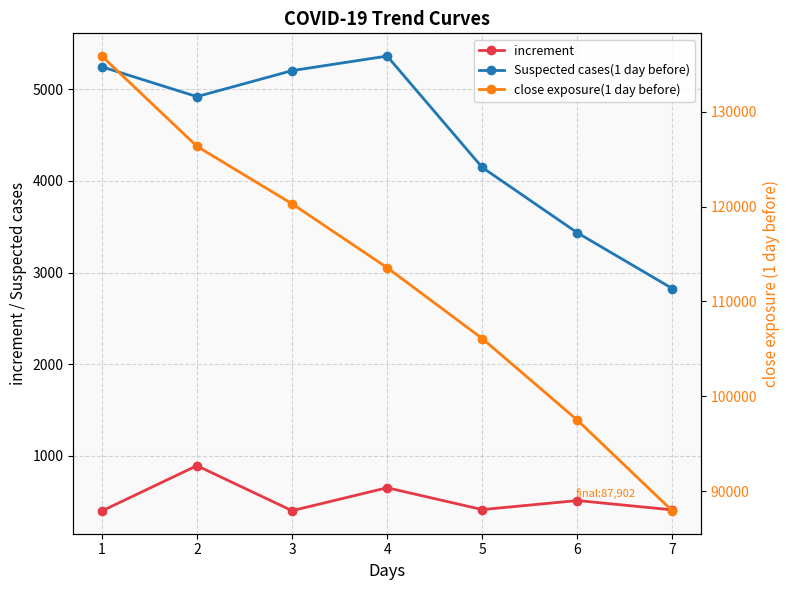

What is the approximate value of close exposure(1 day before) at 3, to the nearest 100?

120300